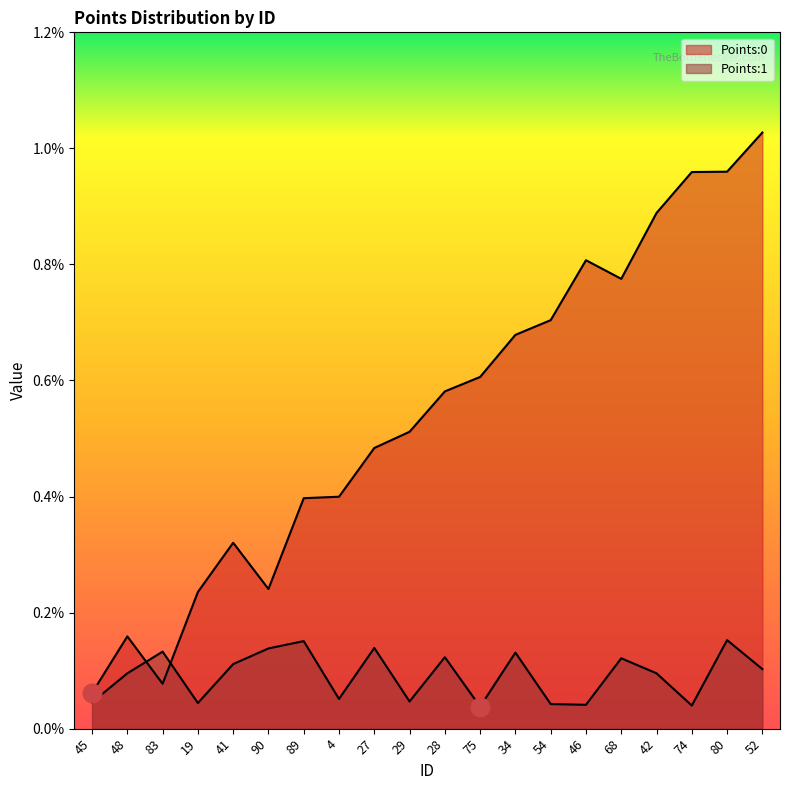

Which series has the largest total across all categories?

Points:0